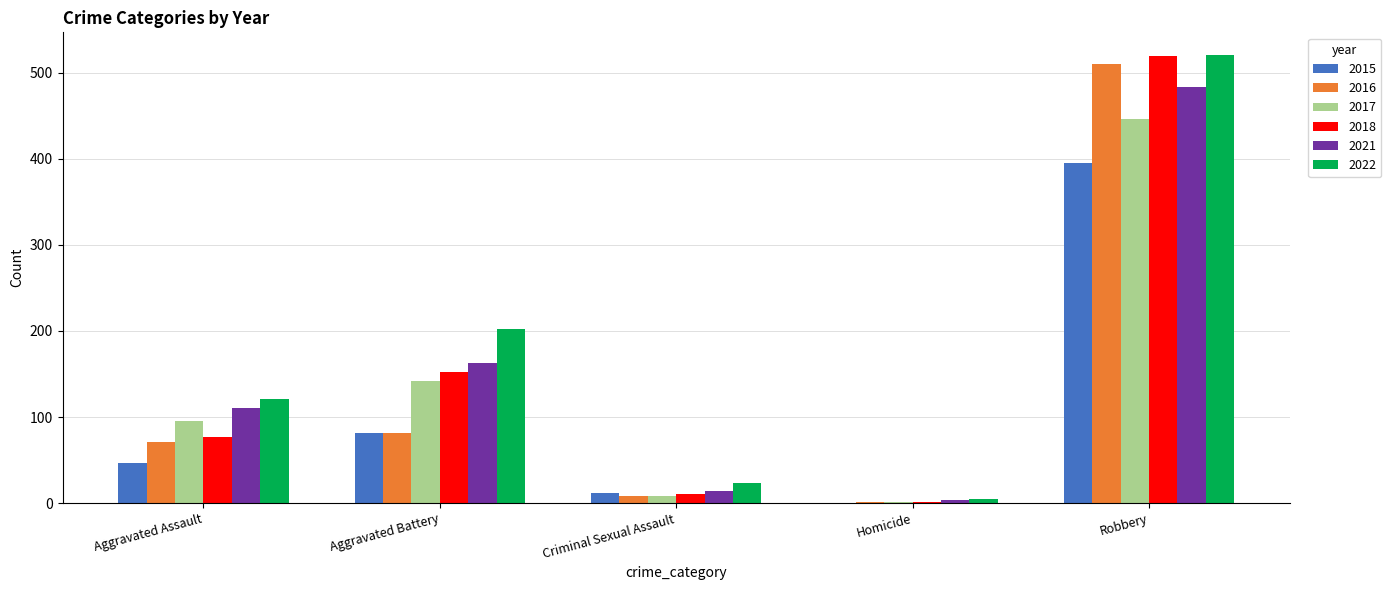

Are the bars horizontal?

No